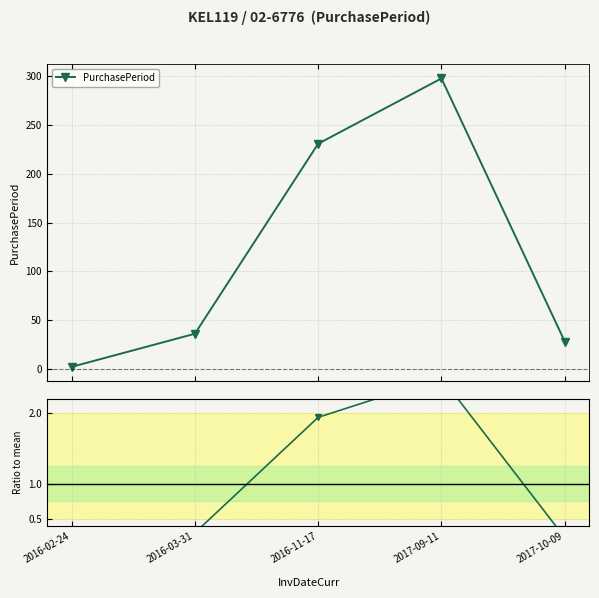

Which series has the widest spread of values?

PurchasePeriod